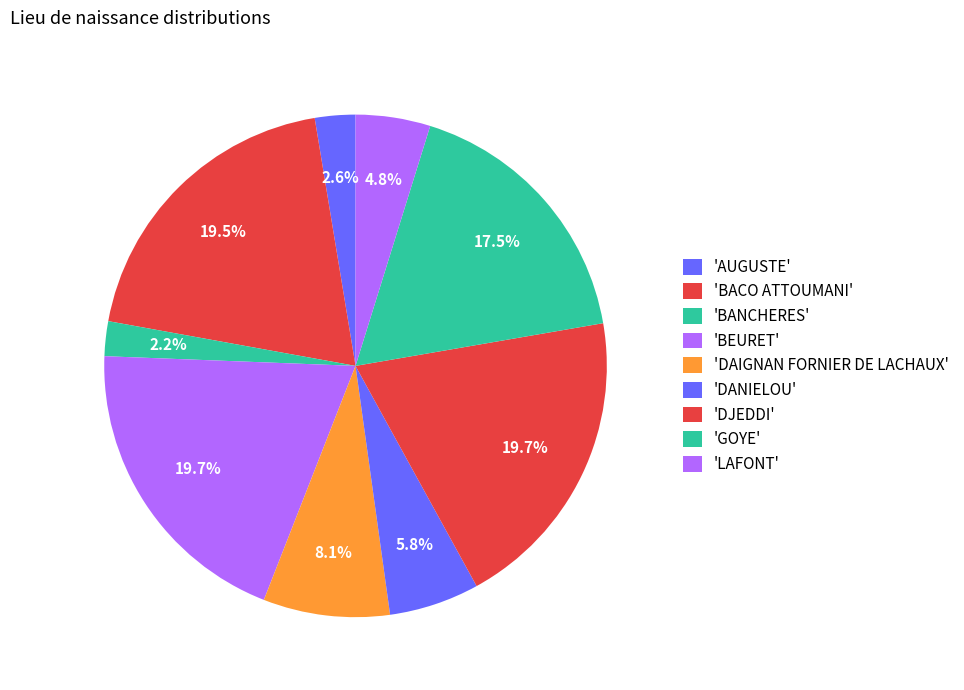

To the nearest percent, what is the difference between the largest and smallest slice percentages?

17%